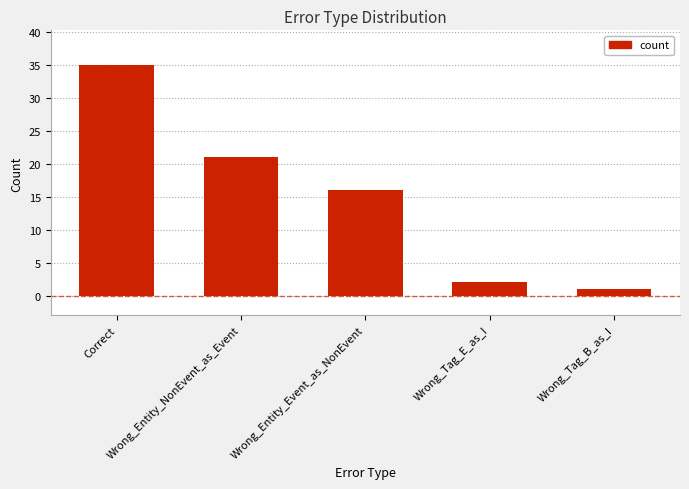

List the labels in order of value, largest first.

Correct, Wrong_Entity_NonEvent_as_Event, Wrong_Entity_Event_as_NonEvent, Wrong_Tag_E_as_I, Wrong_Tag_B_as_I